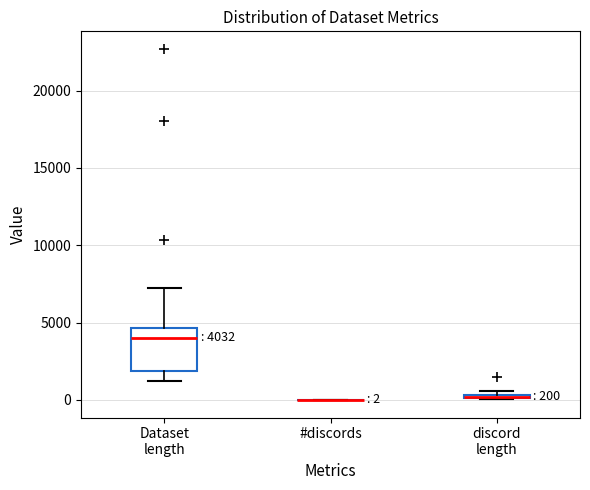

Which box is the tallest, from its lower edge to its upper edge?

Dataset length